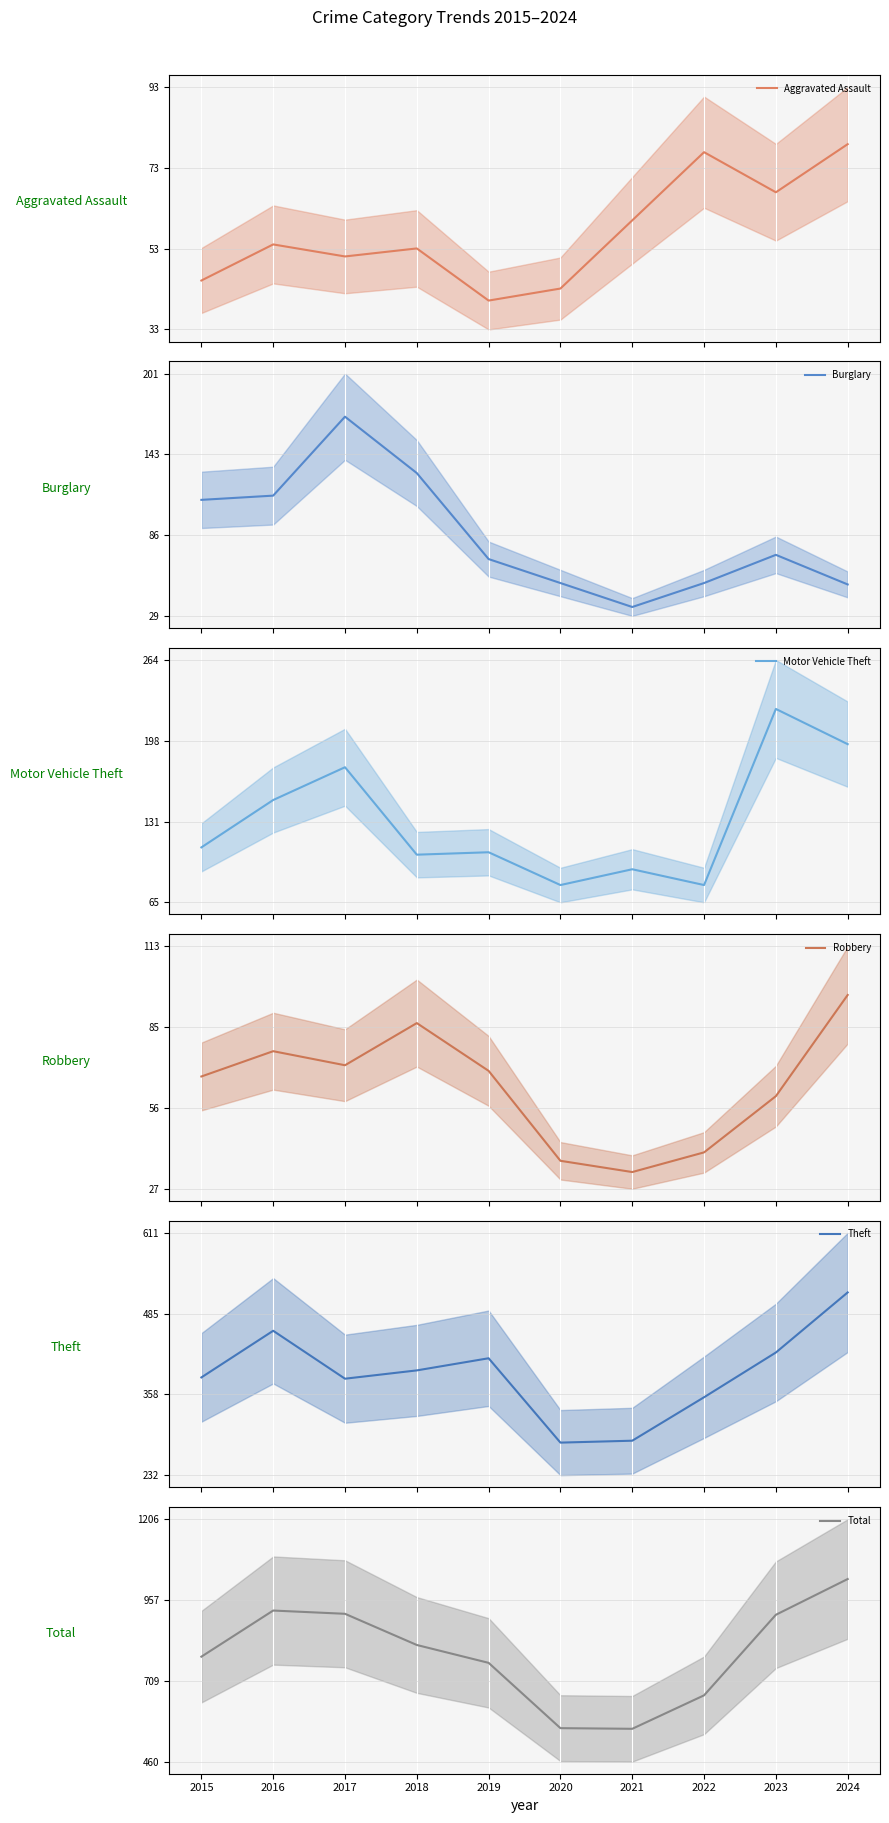

What is the value of the Motor Vehicle Theft point at the 2nd from the left?

149